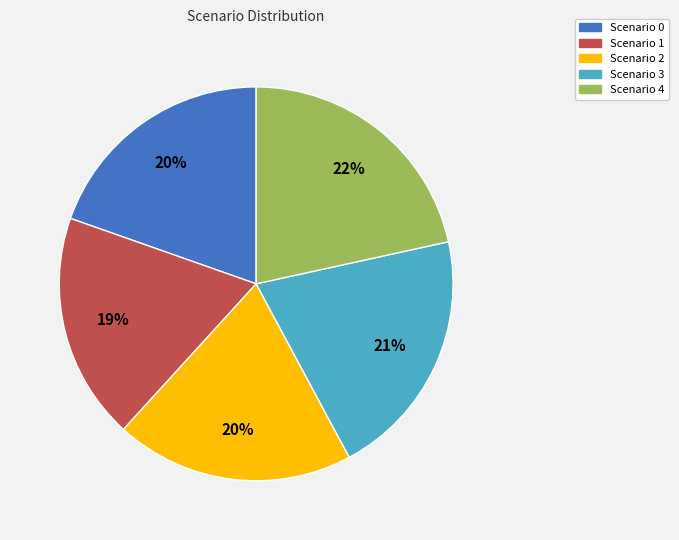

To the nearest percent, what is the combined percentage of Scenario 3 and Scenario 1?

39%